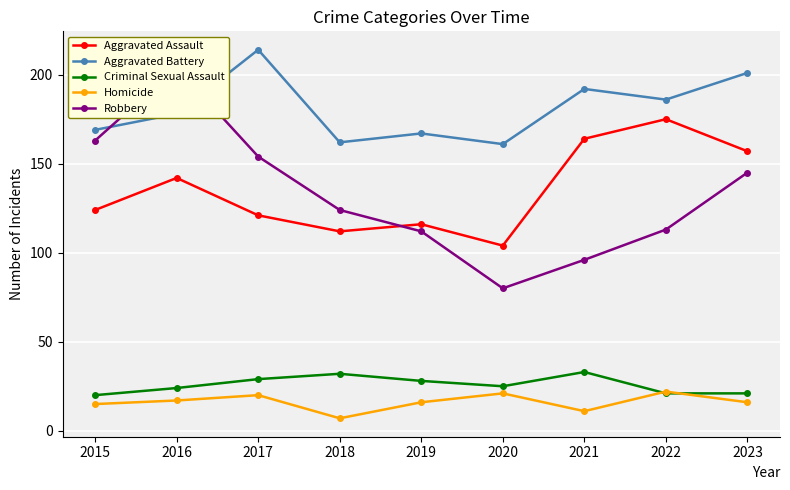

The Homicide series shows 21 at 2020. True or false?

True